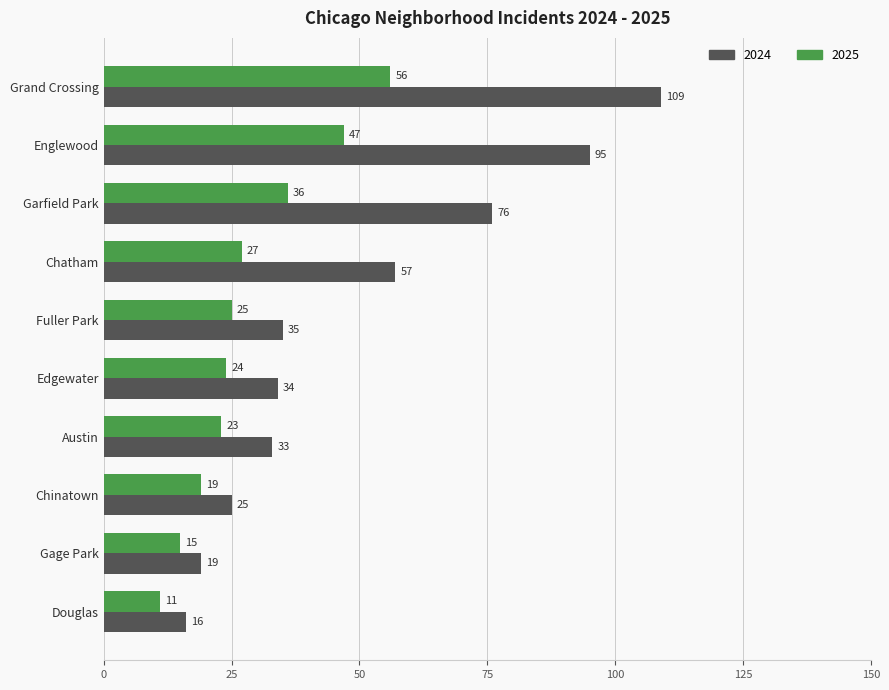

The value of 2024 at Chatham is 21. True or false?

False